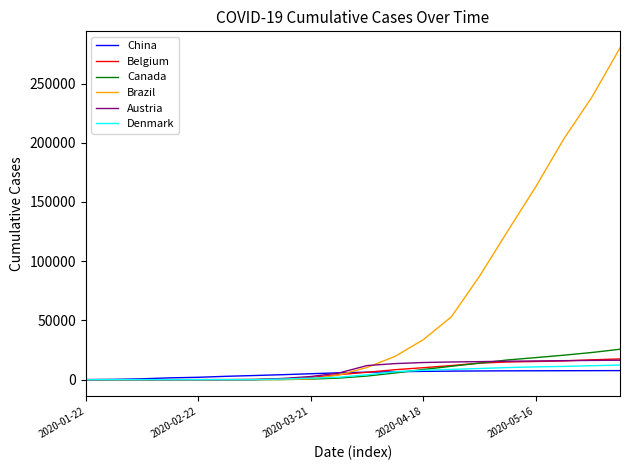

What is the difference between the maximum and minimum values in the Austria series?

16408